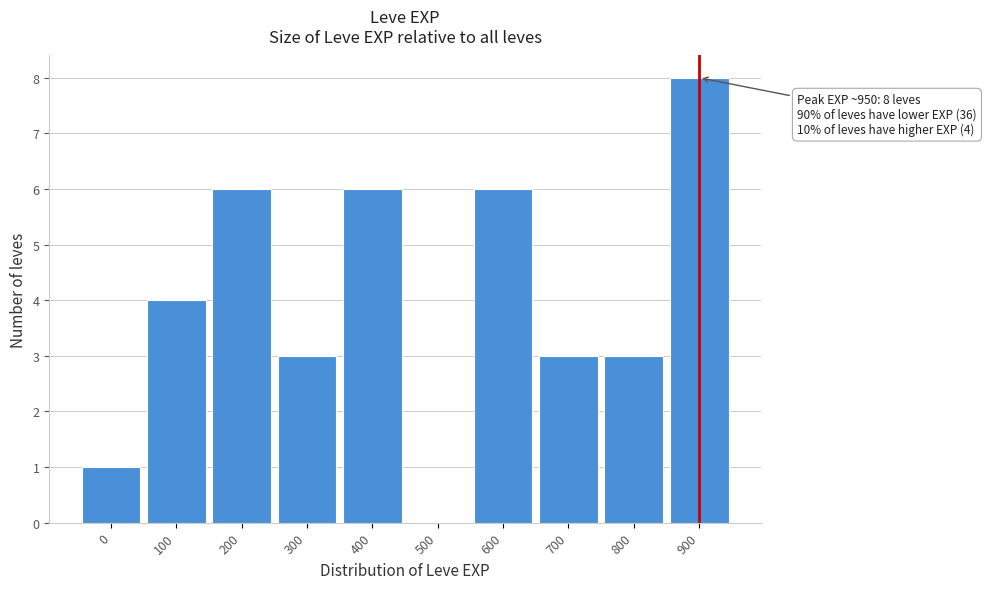

Reading left to right, extract all data points from this chart.

0=1	100=4	200=6	300=3	400=6	500=0	600=6	700=3	800=3	900=8